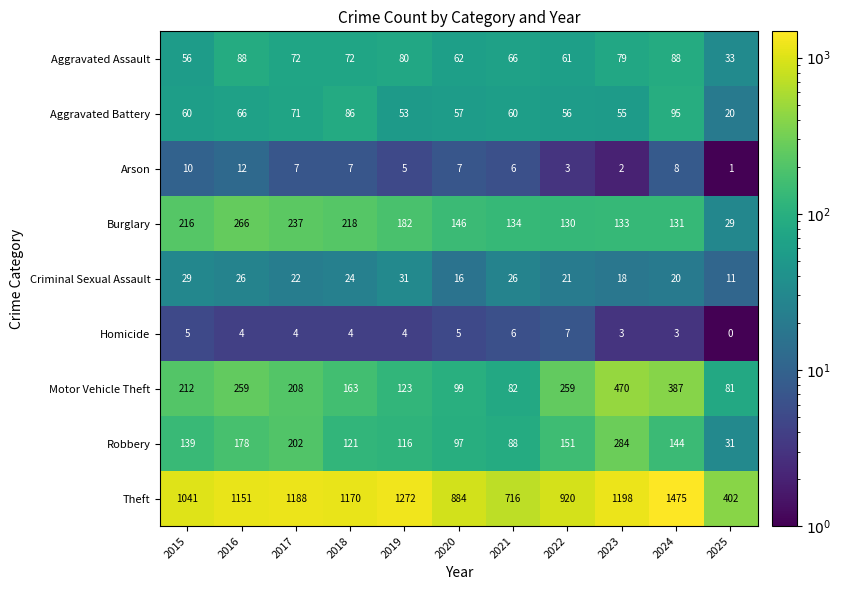

What is the sum of the Arson values at 2025 and 2015?

11